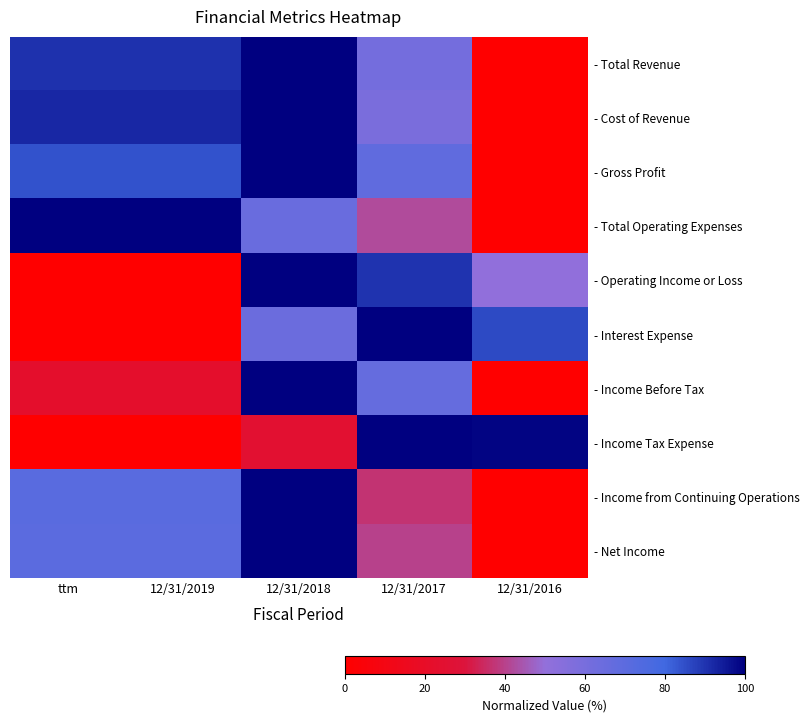

Which has a higher value, 12/31/2019 or ttm?

12/31/2019